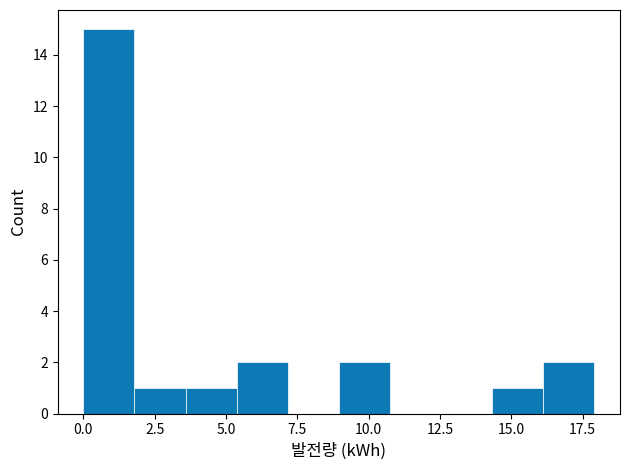

Around what value on the x-axis is the tallest bar? Give the approximate position of its centre, as read against the axis.

1.0